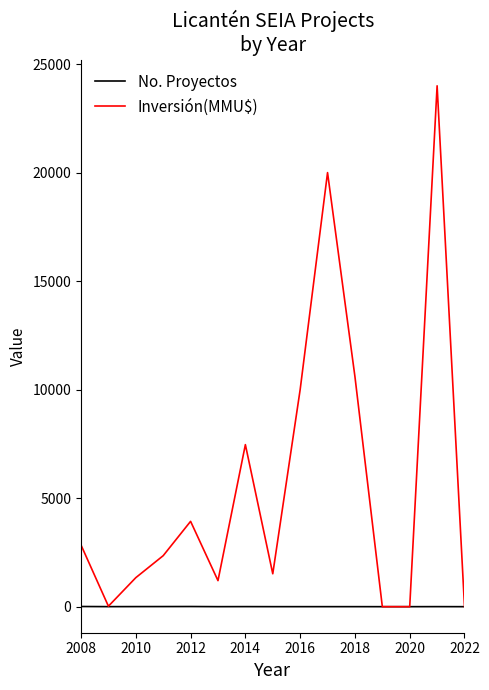

What is the maximum value for Inversión(MMU$)?

24000